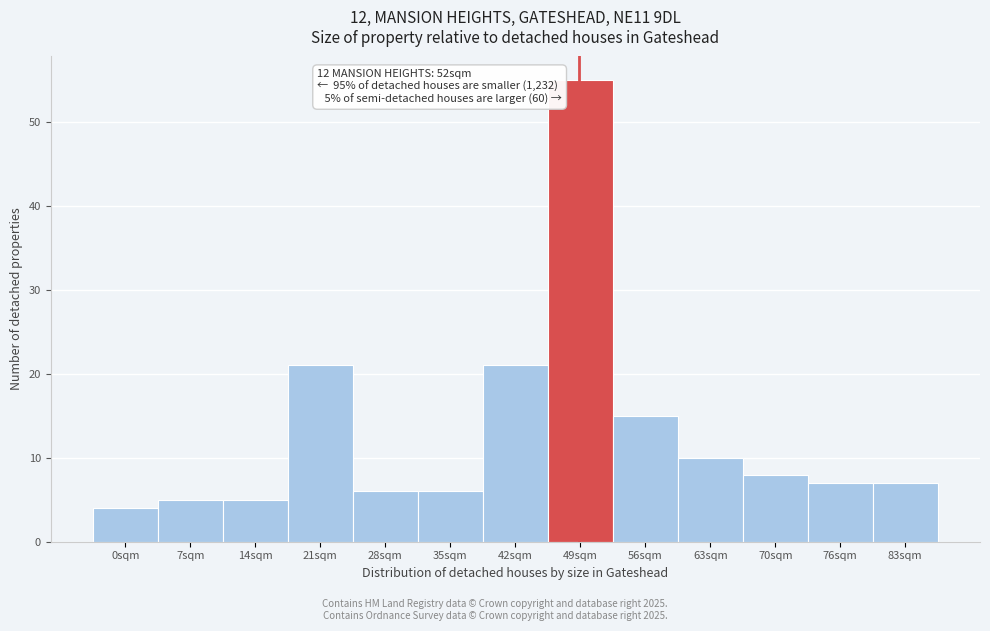

Reading right to left, extract all data points from this chart.

7	7	8	10	15	55	21	6	6	21	5	5	4